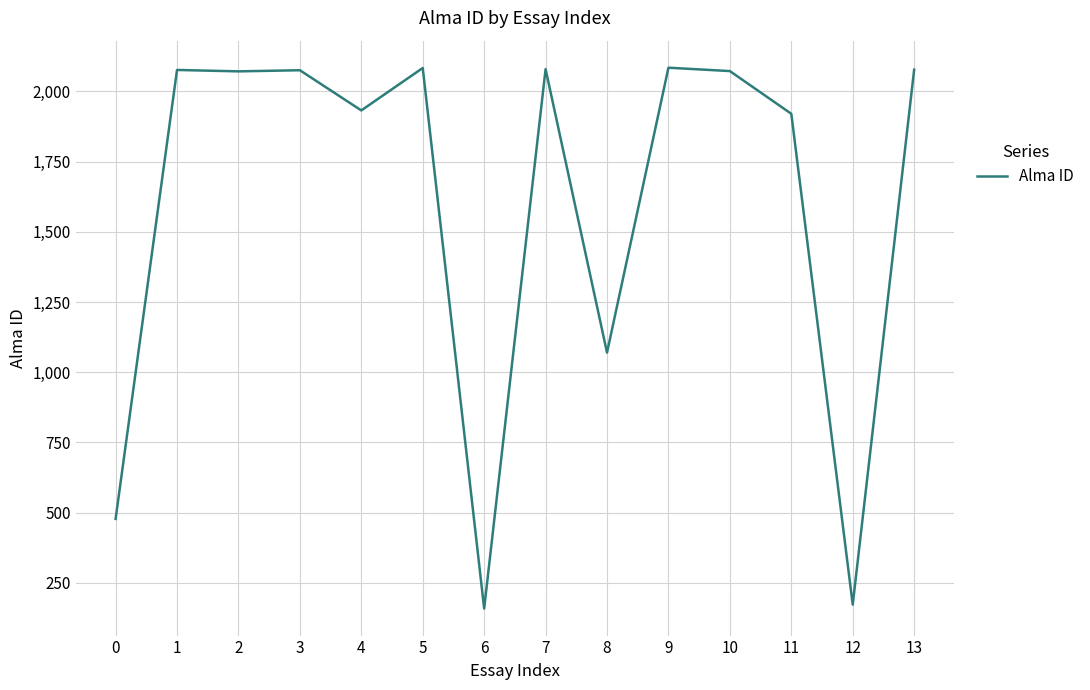

Which has a higher value, 4 or 8?

4